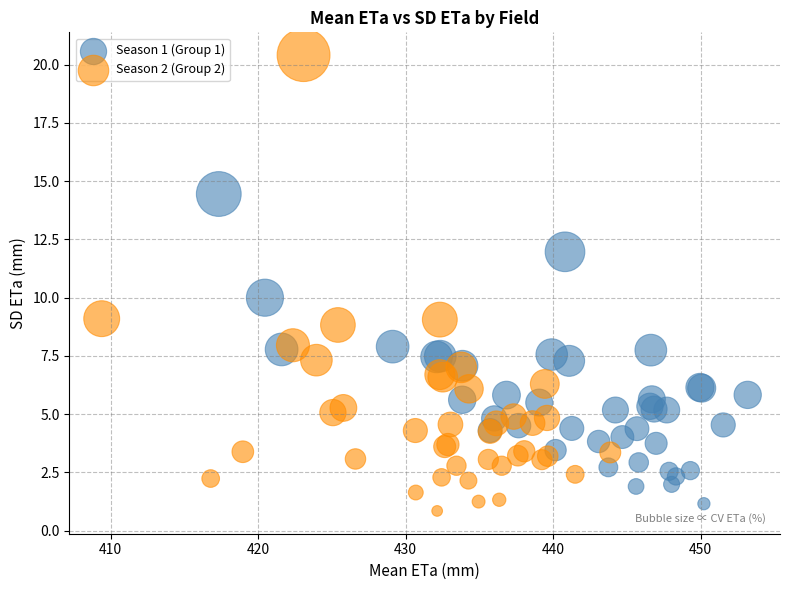

What are all the series names shown in the legend?

Season 1 (Group 1), Season 2 (Group 2)